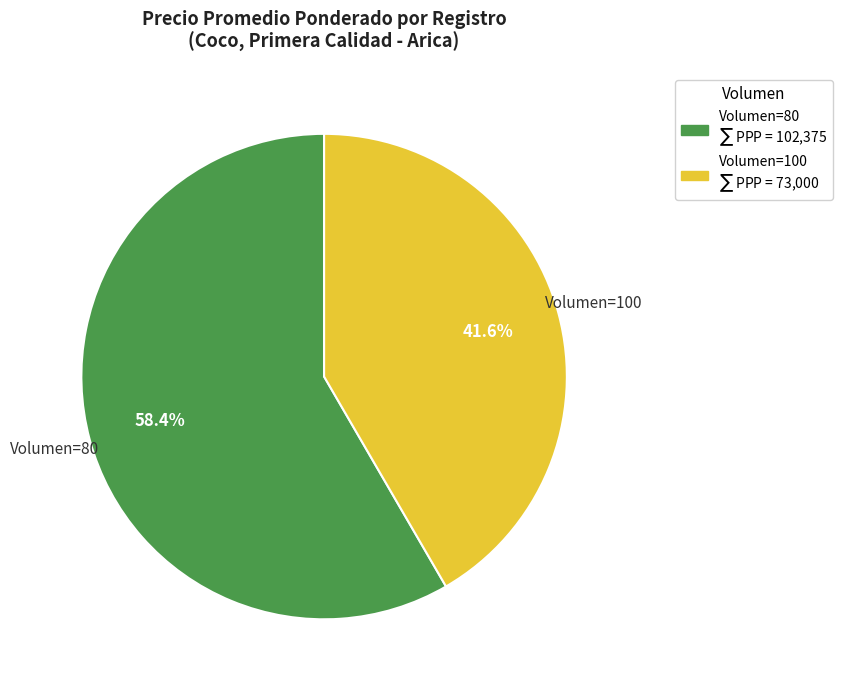

Is there a majority slice in this chart?

Yes